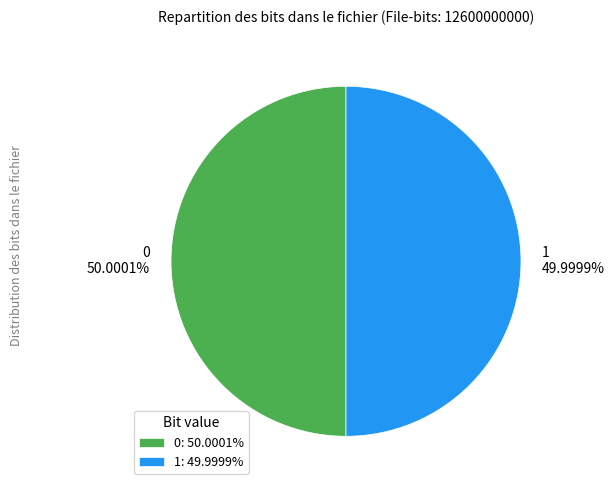

Is there any slice that represents more than half of the pie?

Yes